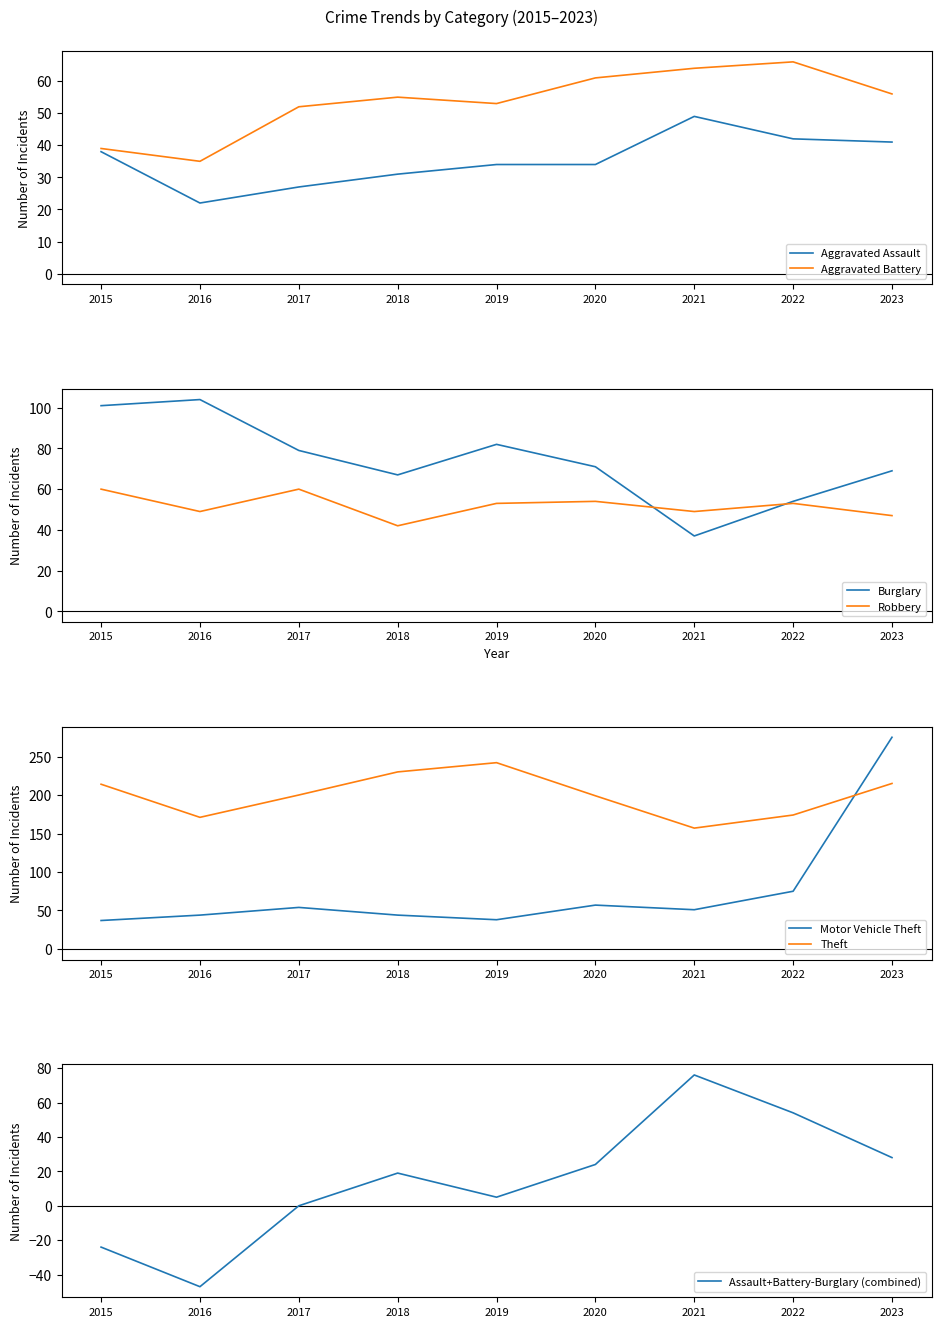

True or false: Robbery has a value of 9 at 2023.

False